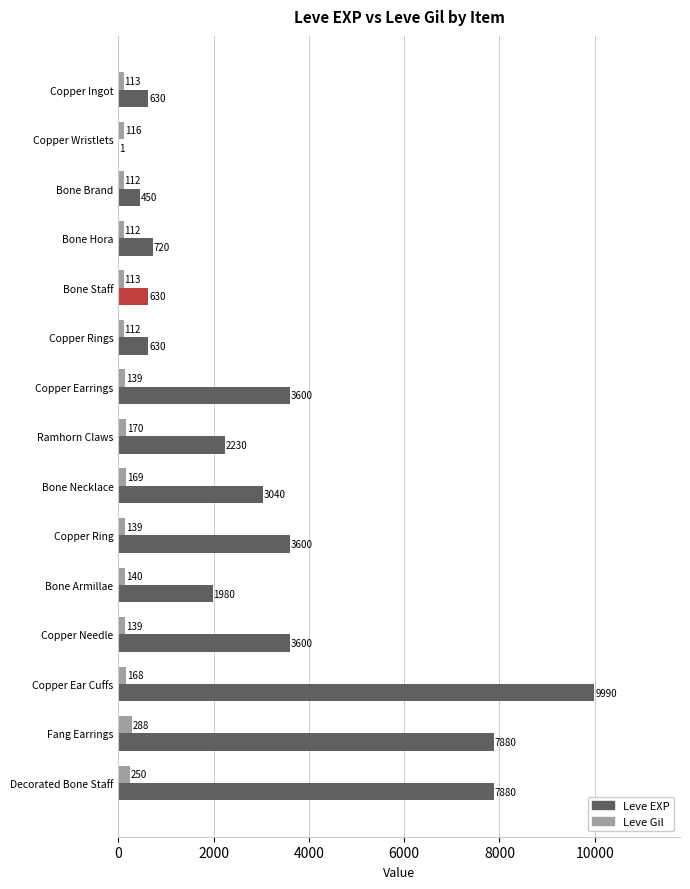

What is the sum of all Leve Gil values?

2280